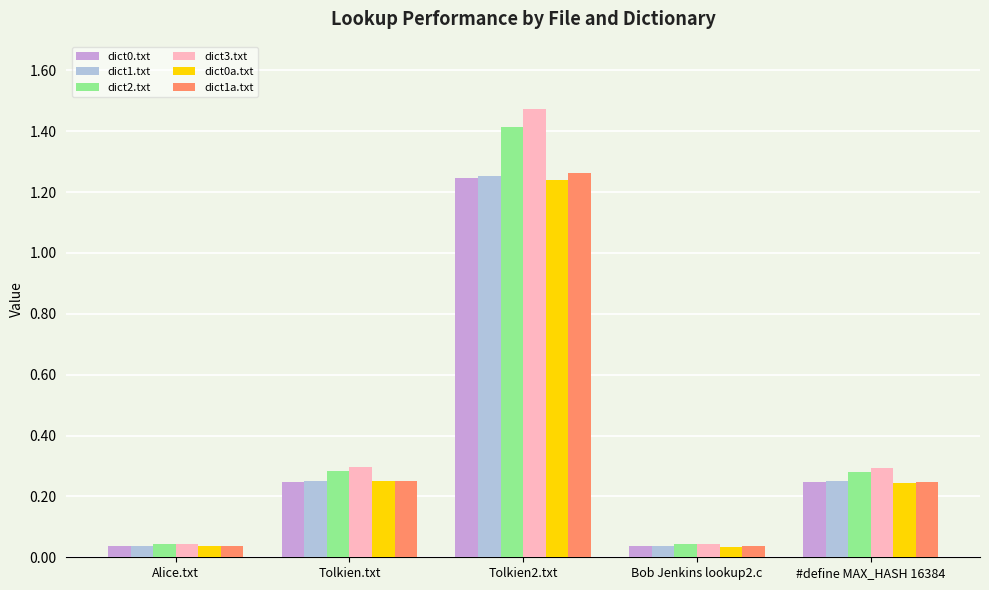

What is the total value across all series at Tolkien.txt?

1.6